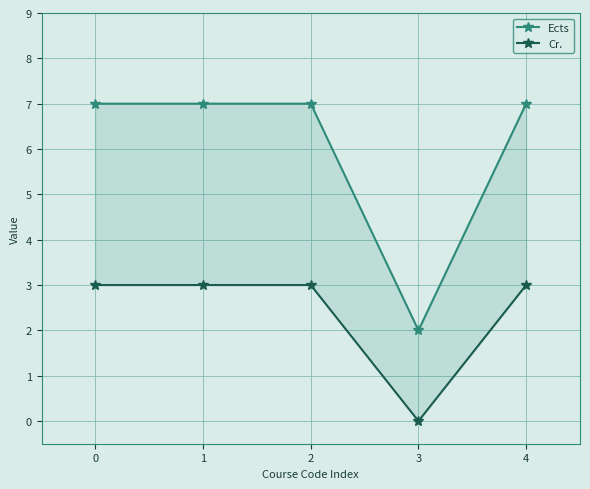

Where is the first local minimum for Ects?

3